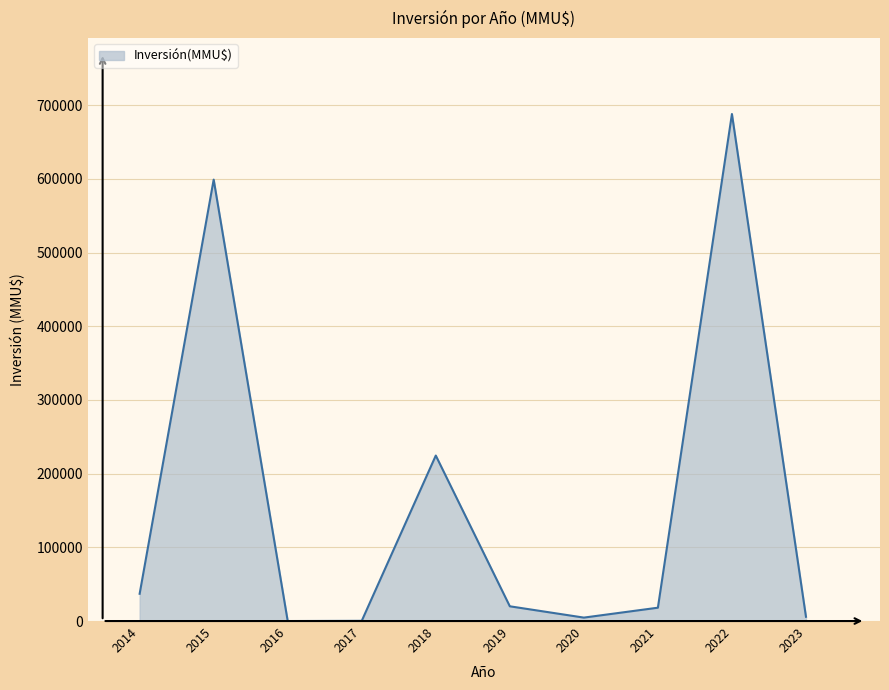

What is the difference between the maximum and minimum values?

688000